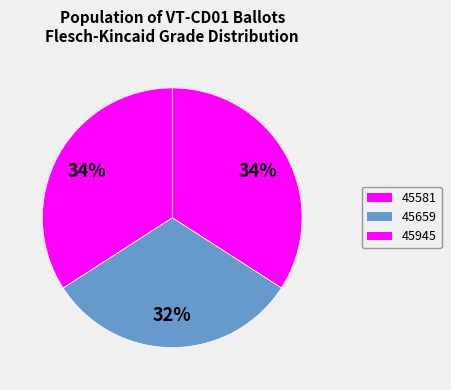

Do 45945 and 45659 together represent more than half of the pie?

Yes